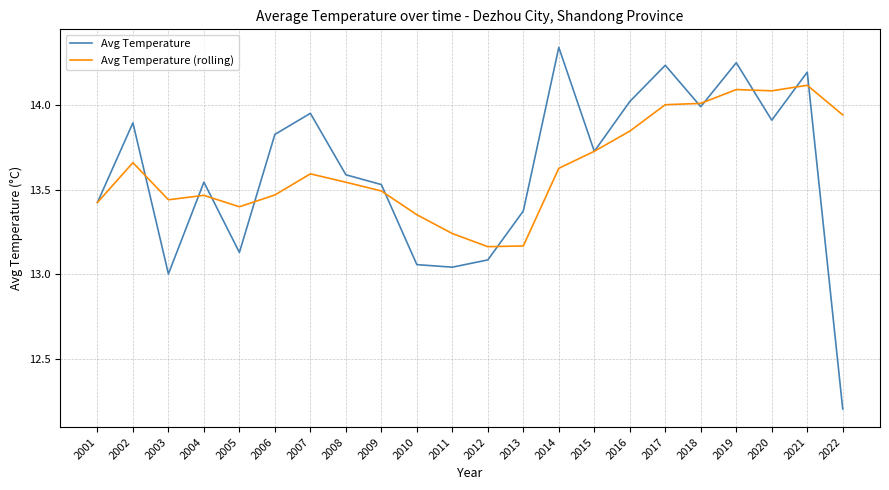

What value does the Avg Temperature (rolling) series have at 2020?

14.1